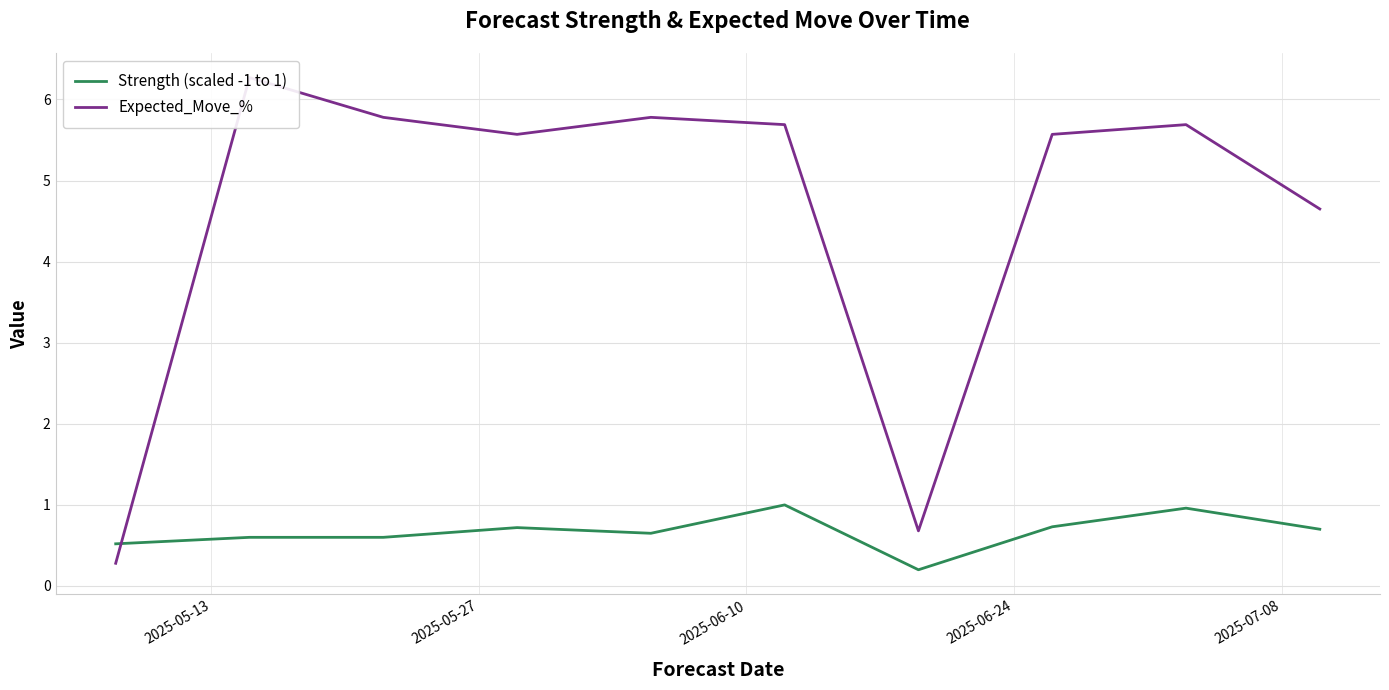

At how many categories does at least one series exceed 2?

8